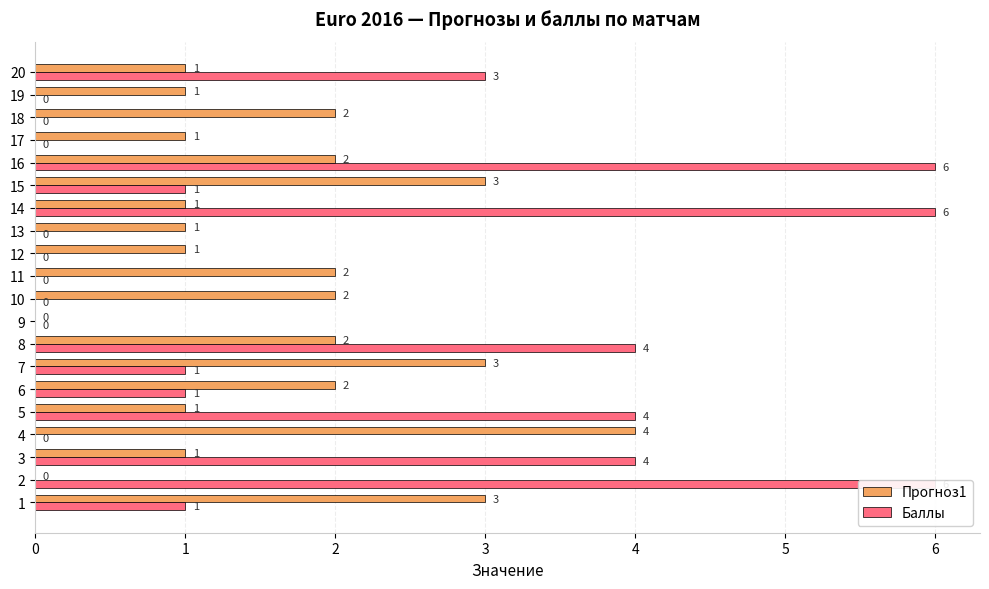

How many groups of bars are there?

20